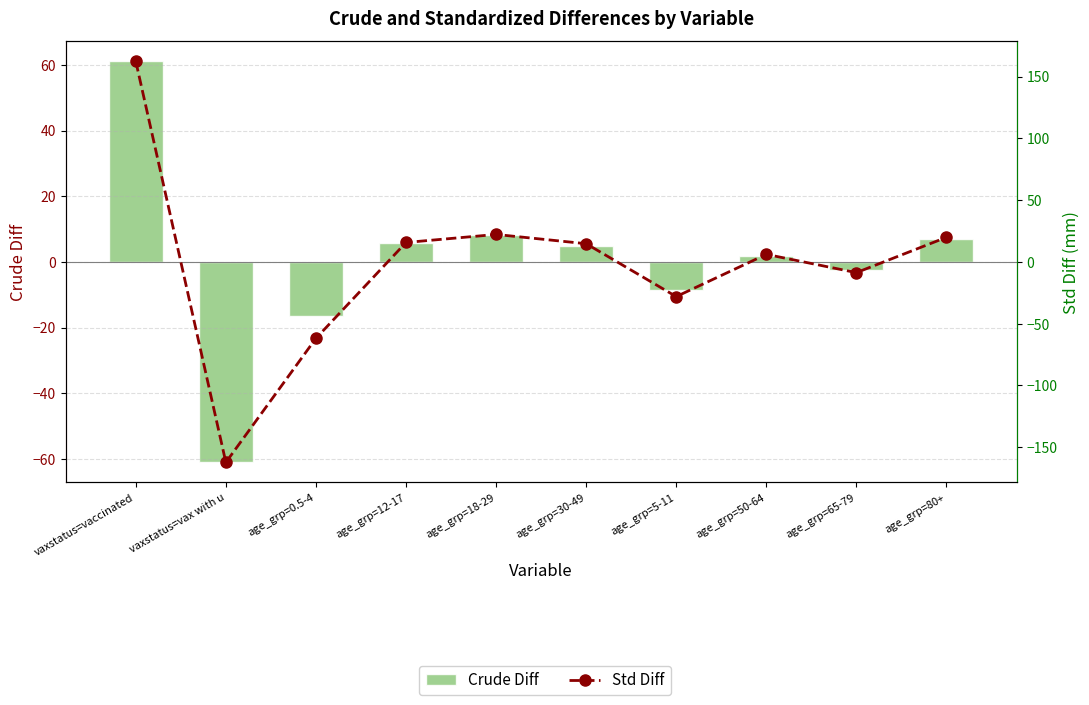

The Crude Diff series shows -4.2 at age_grp=5-11. True or false?

False